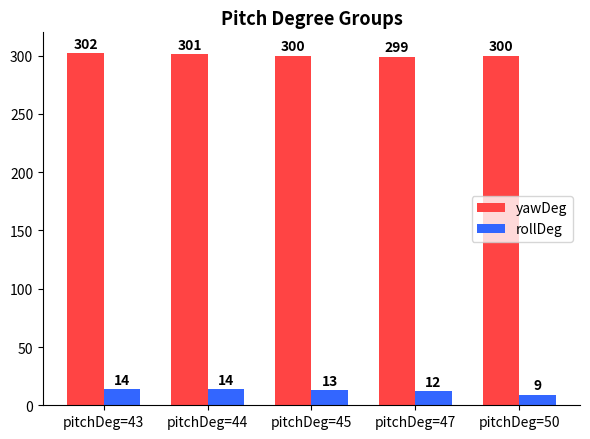

Are the bars grouped side by side (vs. stacked)?

Yes